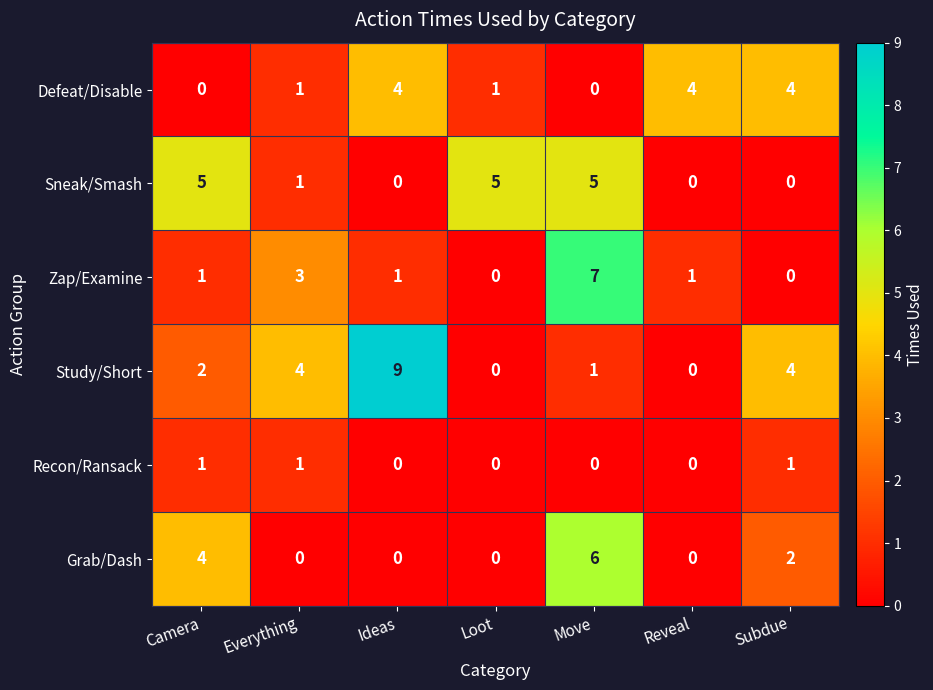

How many categories are shown in the chart?

7